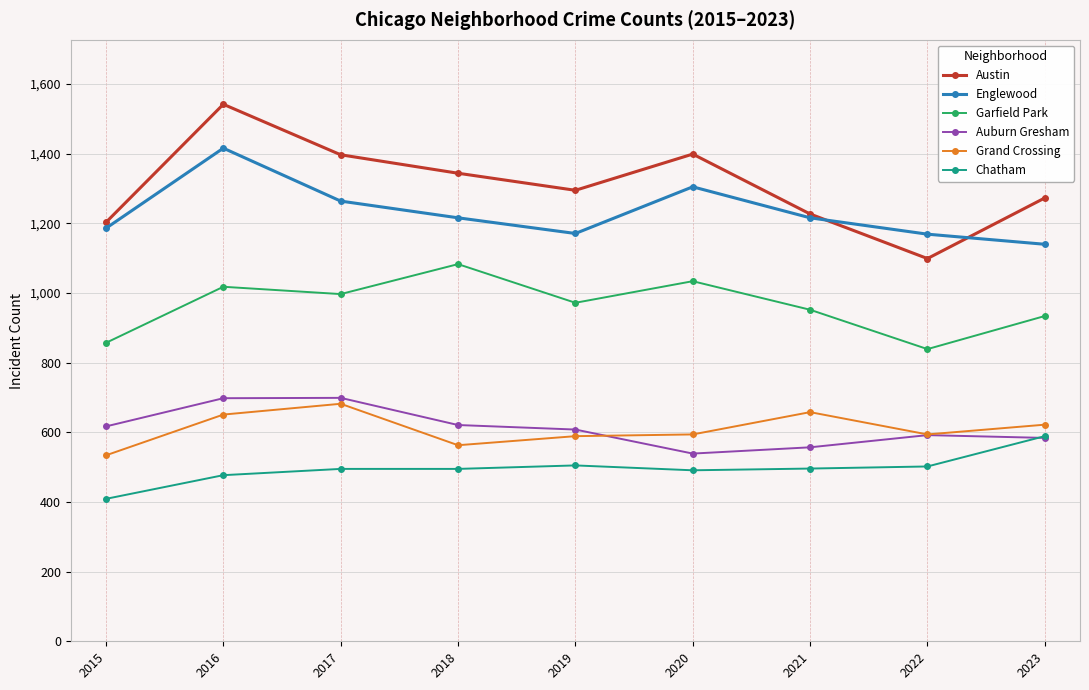

What is the approximate value of Garfield Park at 2021, to the nearest 5?

950